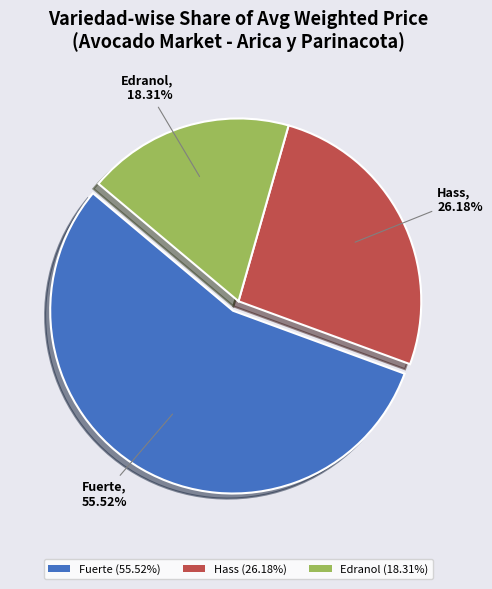

Which category accounts for the majority?

Fuerte (55.52%)